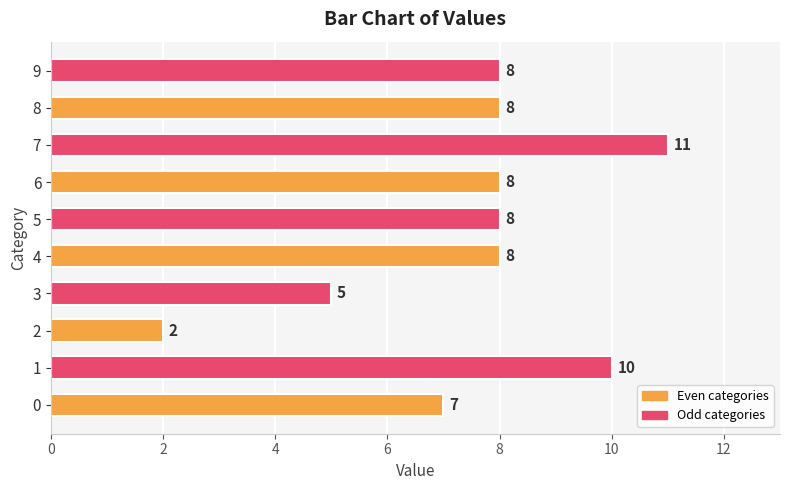

Between 8 and 2, which is larger?

8